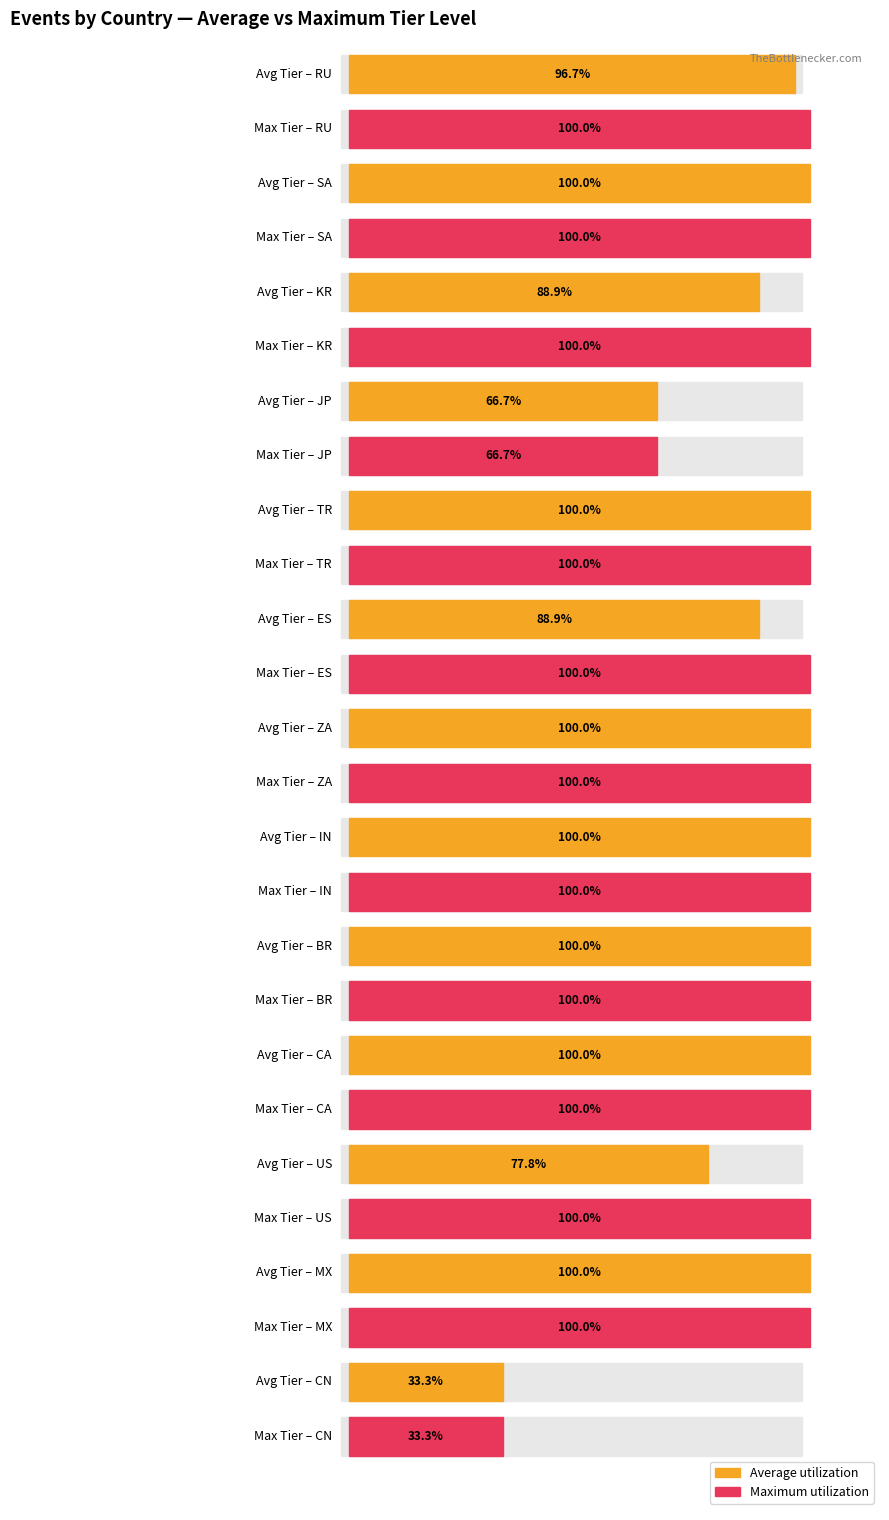

Which series has the widest spread of values?

Max Tier